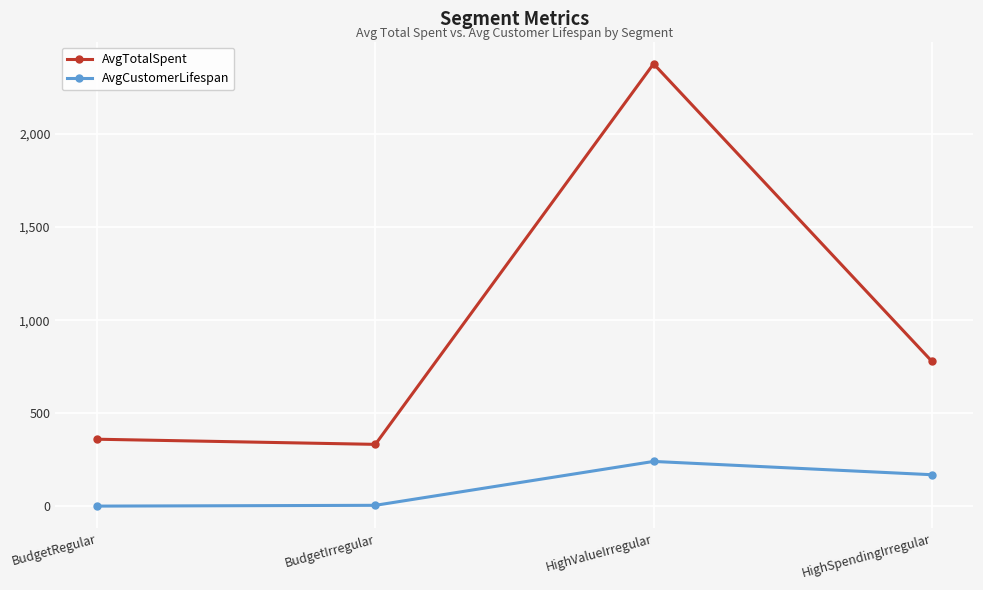

Is this an area chart (filled region under the line)?

No